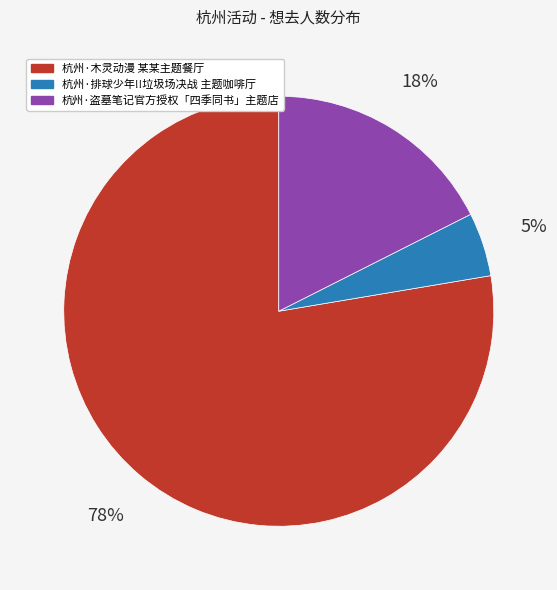

Do 杭州·木灵动漫 某某主题餐厅 and 杭州·排球少年!!垃圾场决战 主题咖啡厅 together represent more than half of the pie?

Yes